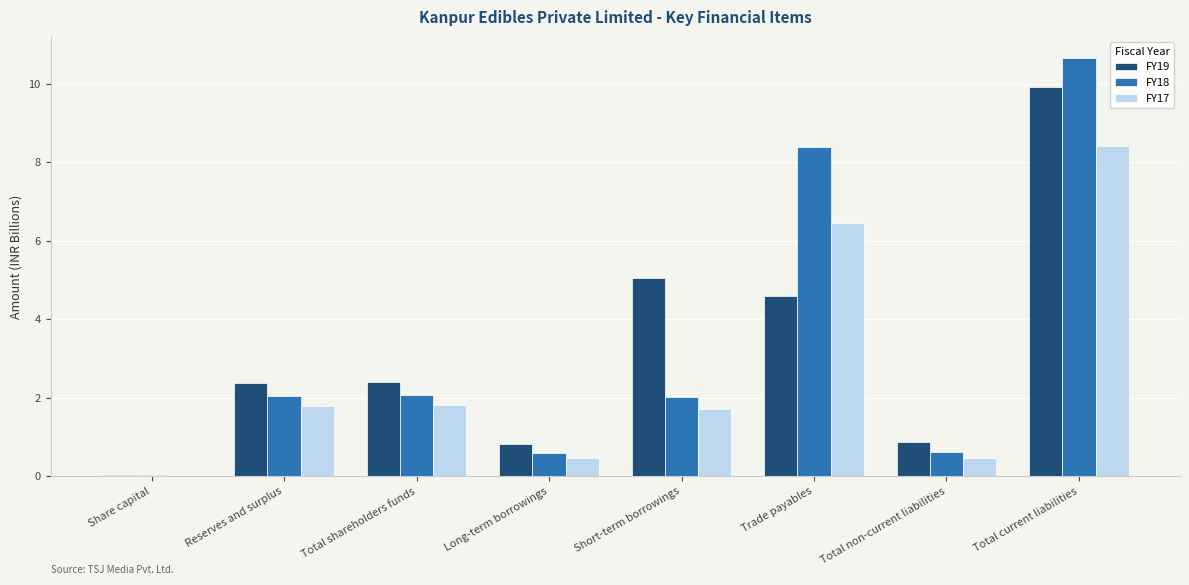

Is the value of FY17 at Long-term borrowings greater than the value of FY19 at Share capital?

Yes